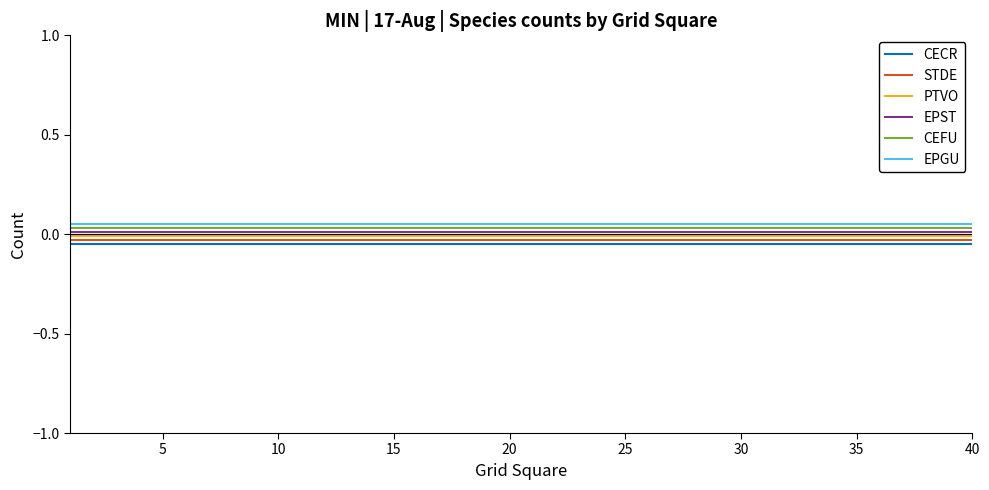

Which series has the largest total across all categories?

EPGU